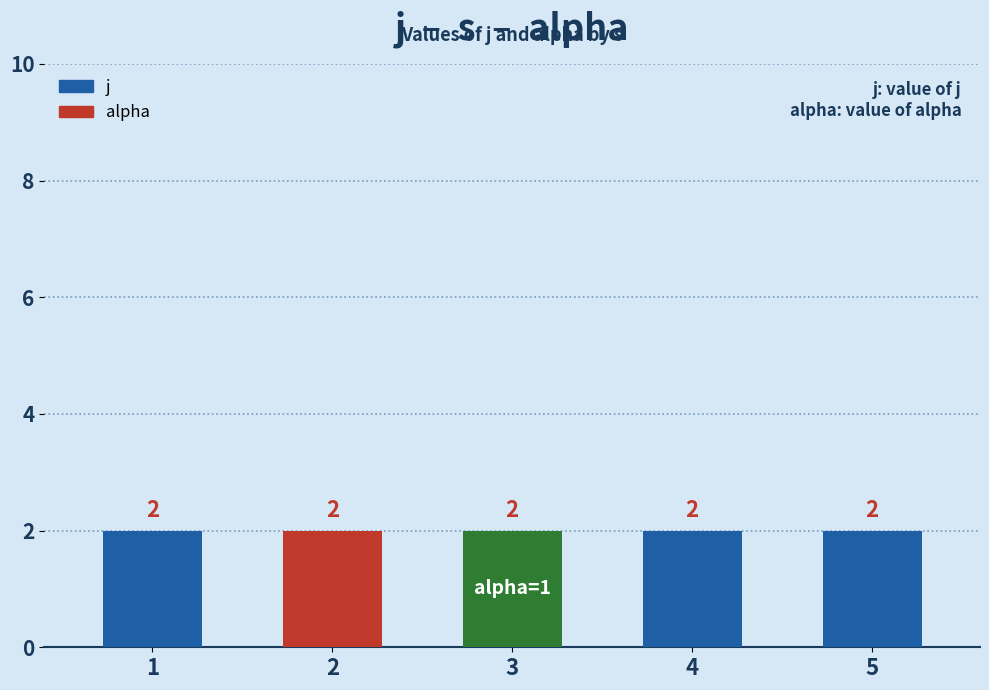

True or false: alpha has a value of 2 at 4.

False